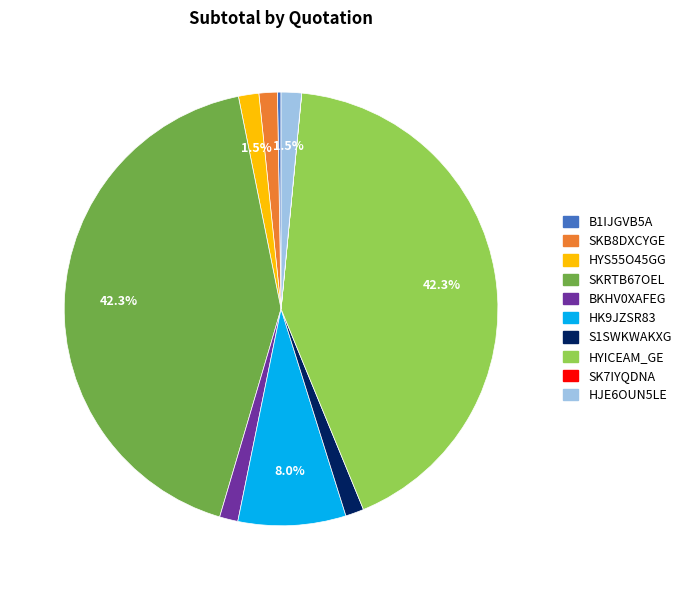

Does any single category account for the majority?

No